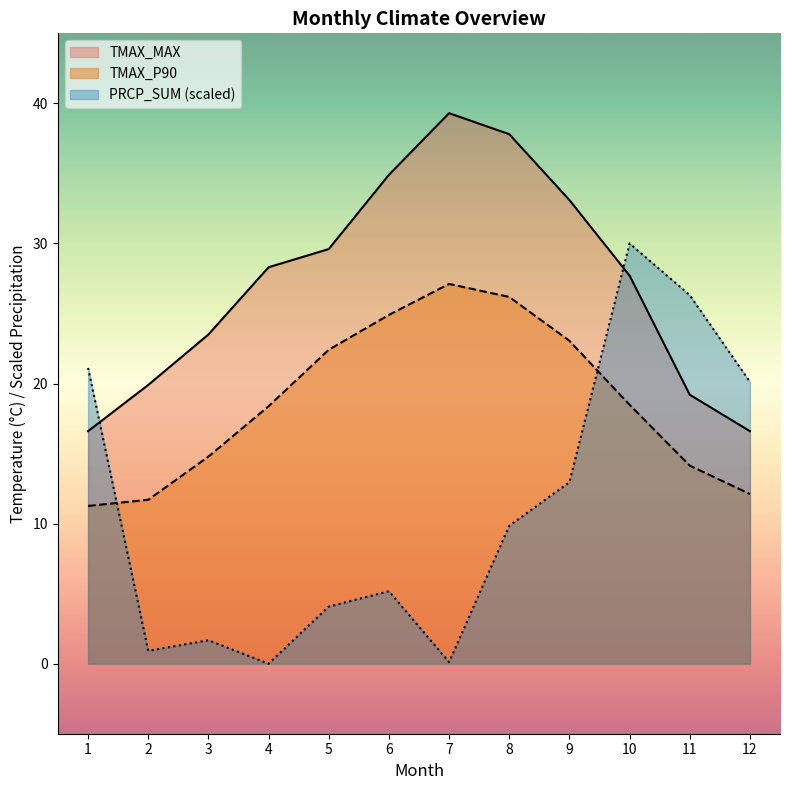

Where is the first local maximum for TMAX_P90?

7